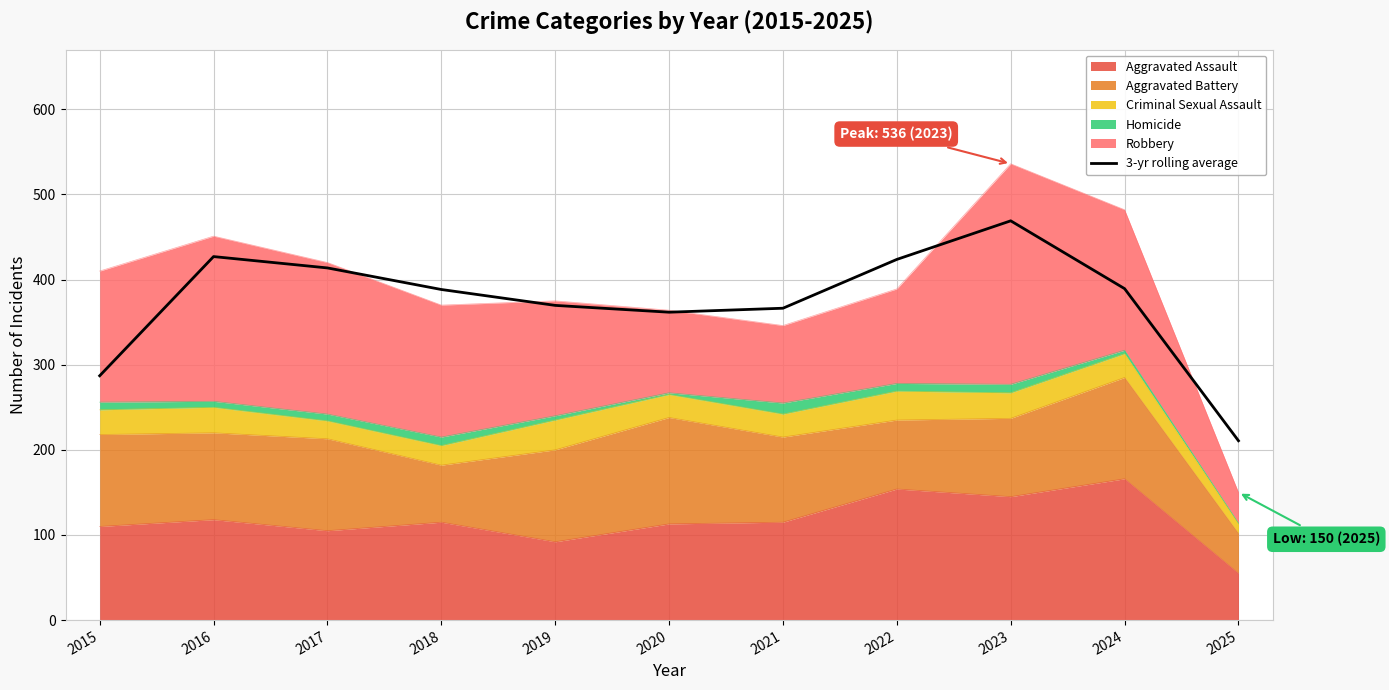

How many values exceed 388?

6